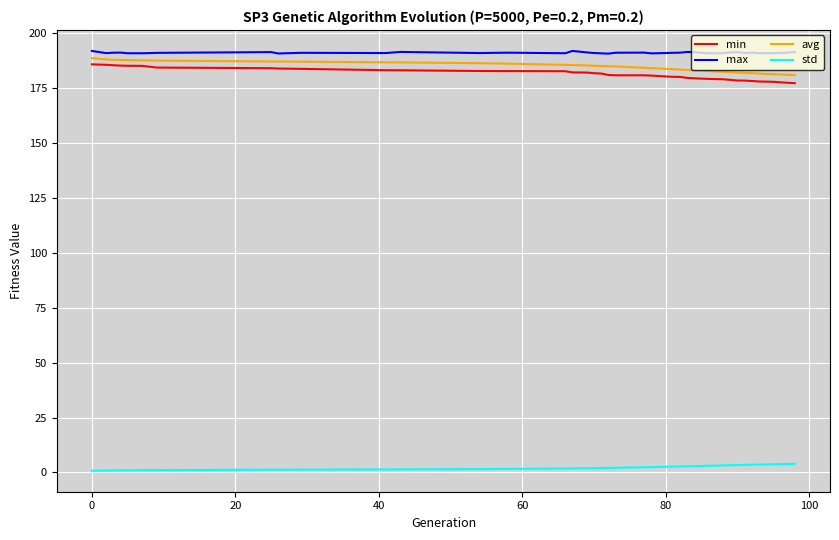

What is the difference between the maximum and minimum values in the avg series?

7.7